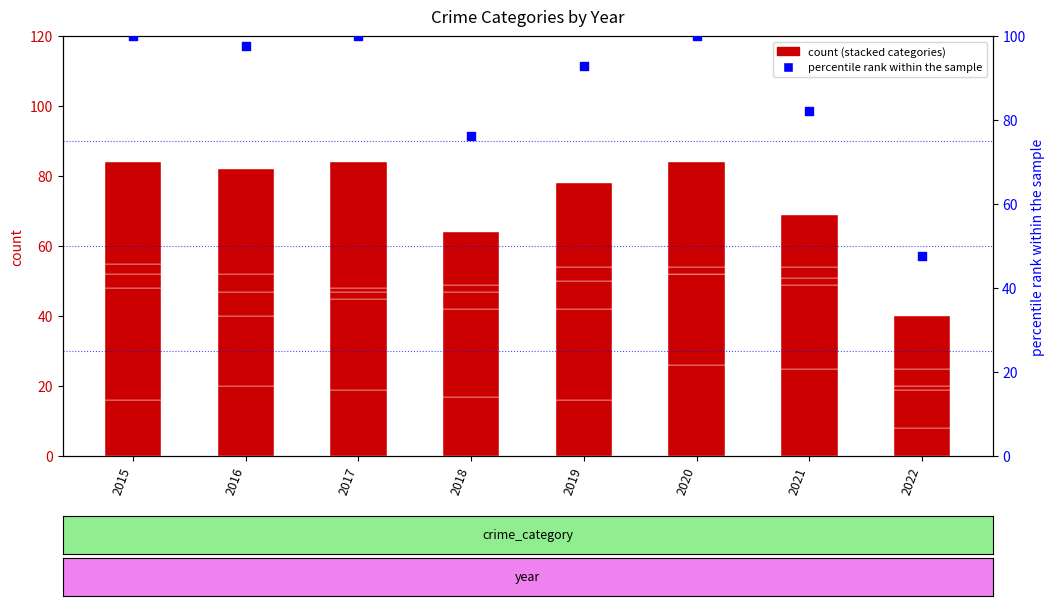

Which series has the largest Y range (max minus min)?

percentile rank within the sample